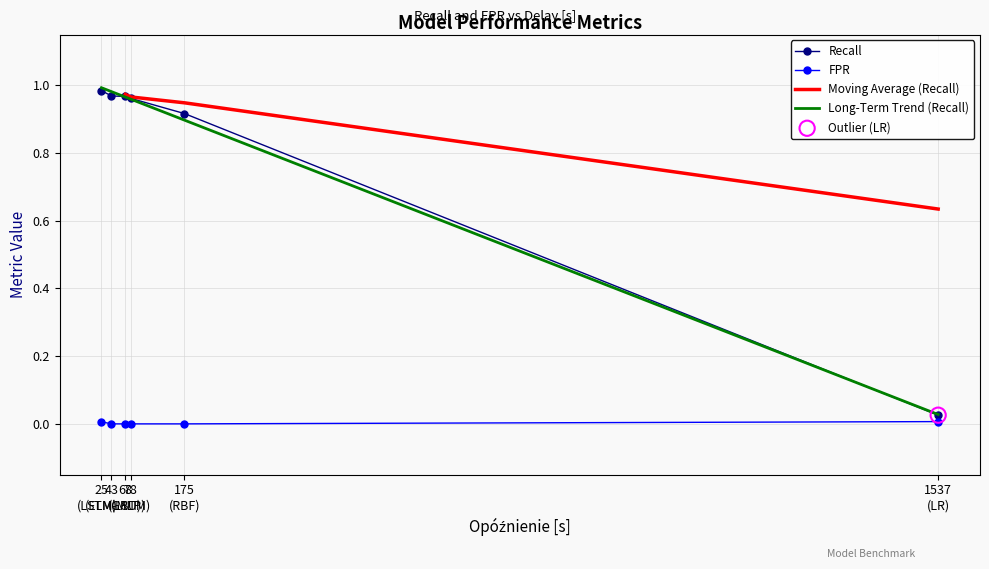

What is the total value across all series at LSTM-MLP?

1.0